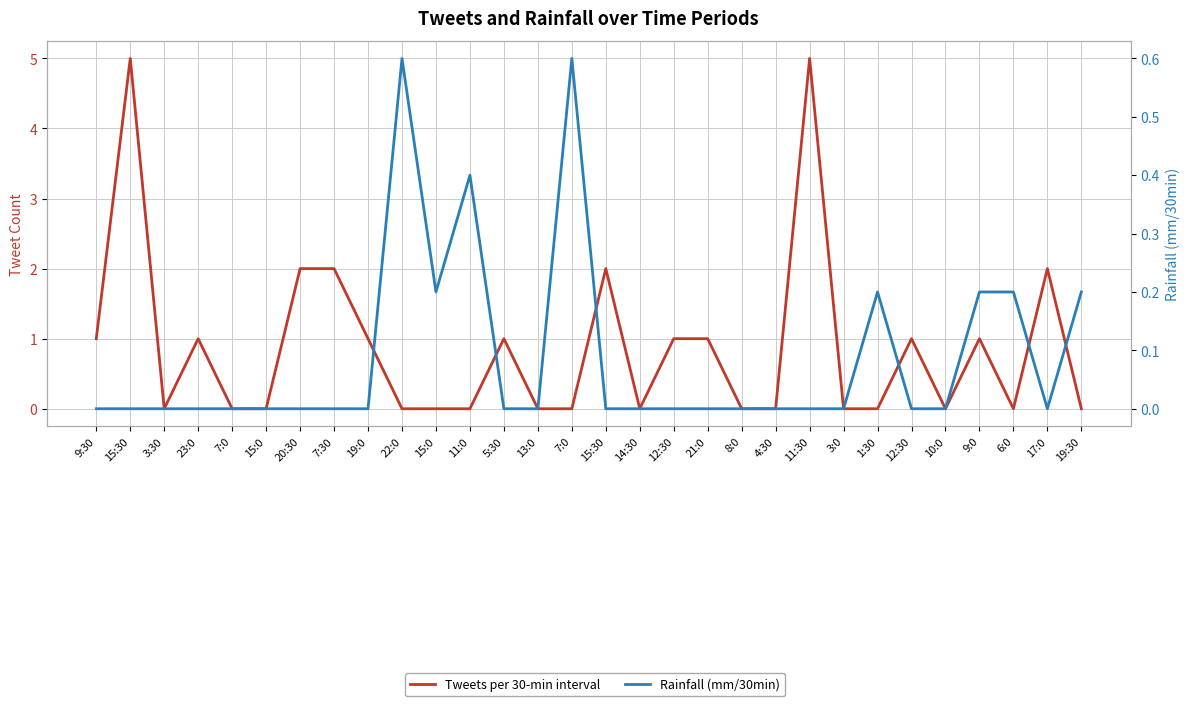

At which category is the sum across all series the highest?

15:30